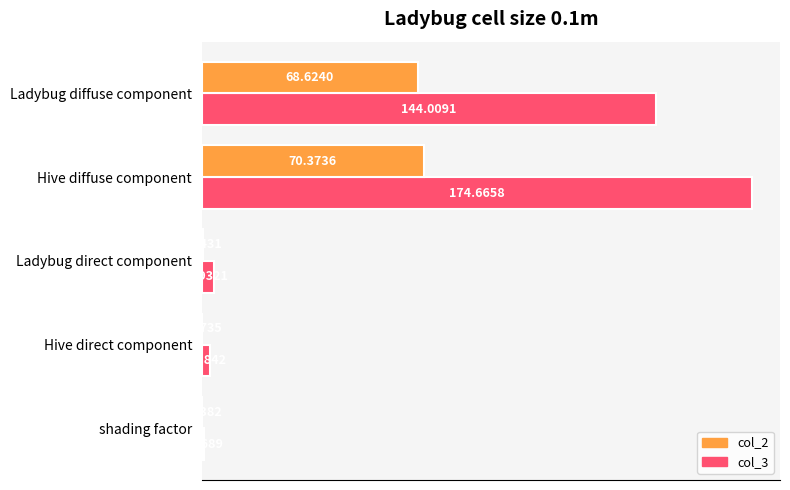

At which category is the sum across all series the highest?

Hive diffuse component